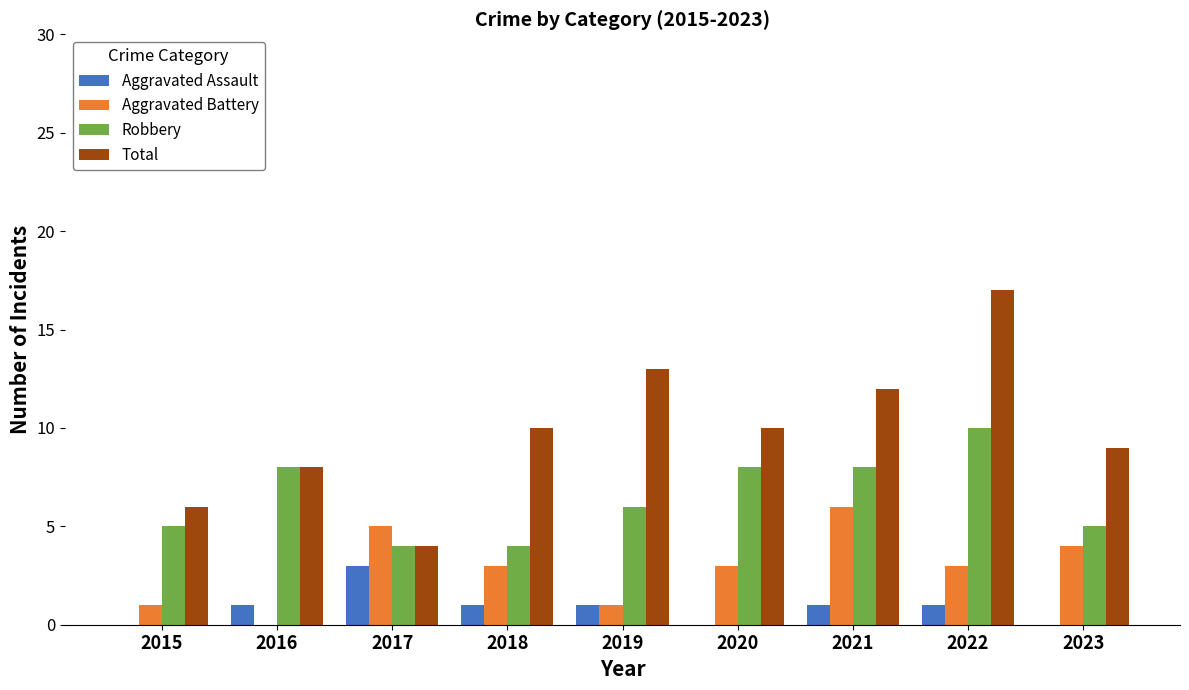

Is the value of Aggravated Assault at 2018 greater than the value of Total at 2023?

No